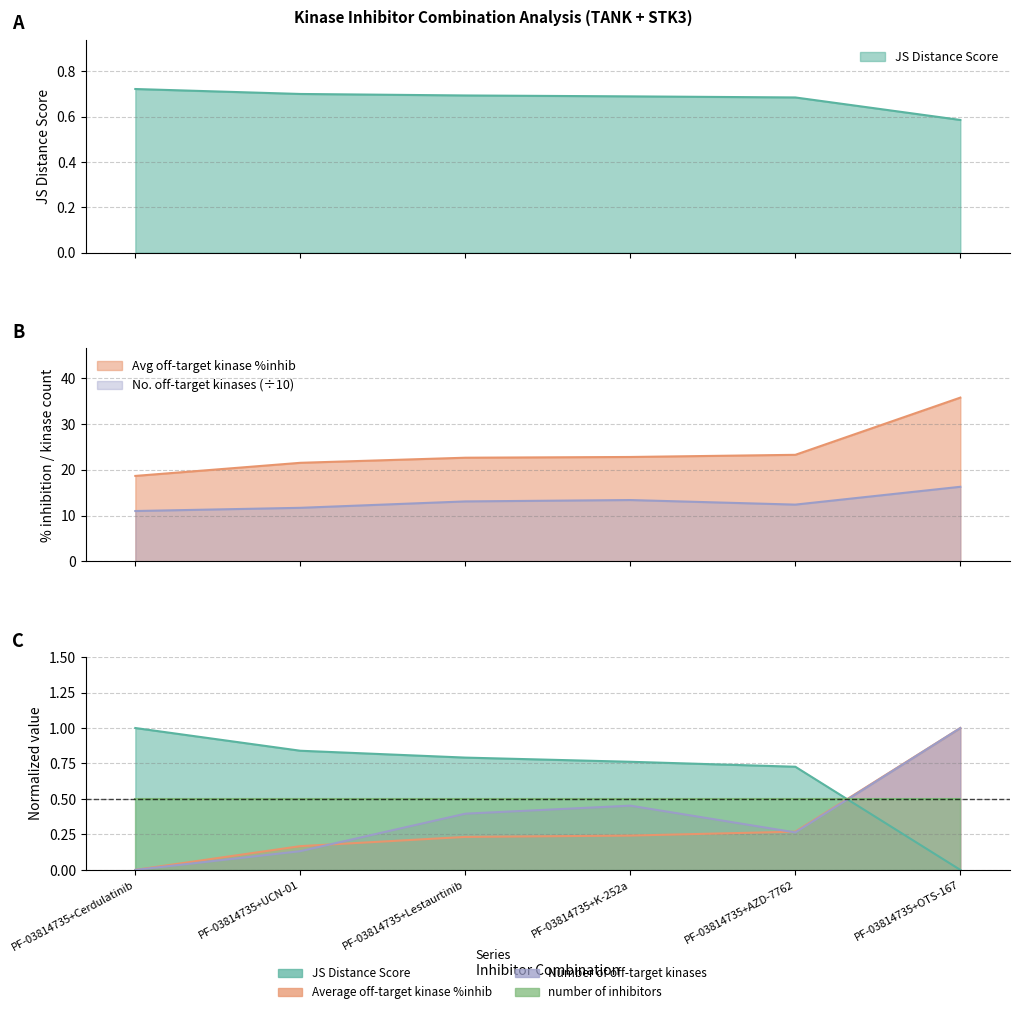

What is the greatest value displayed?

16.3